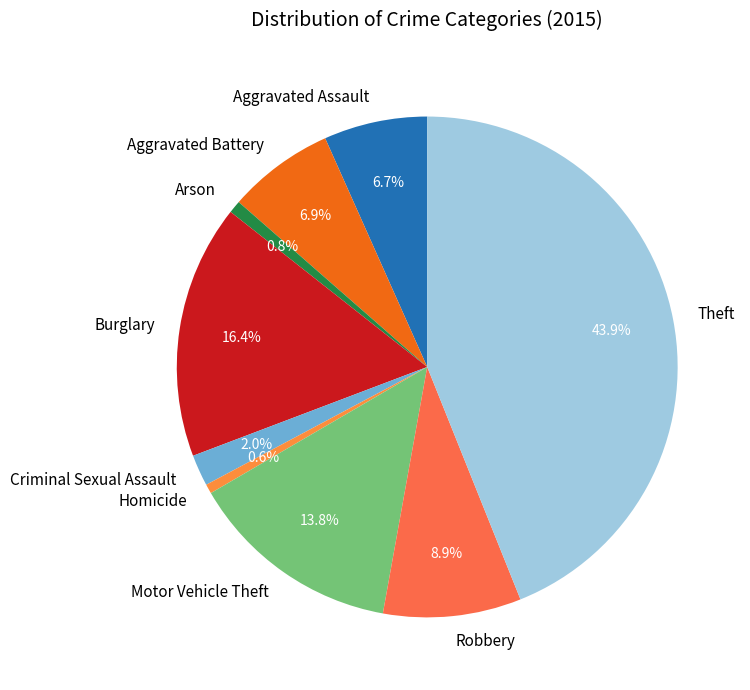

Count the number of slices in the pie.

9